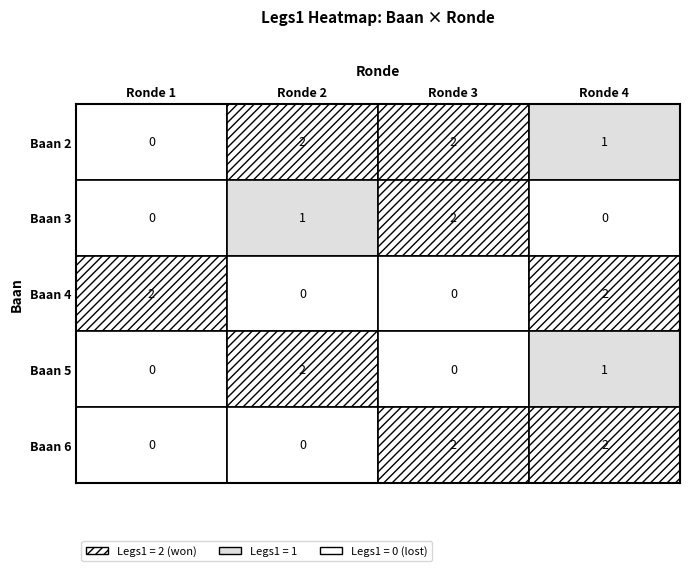

What is the total value across all series at 2?

7